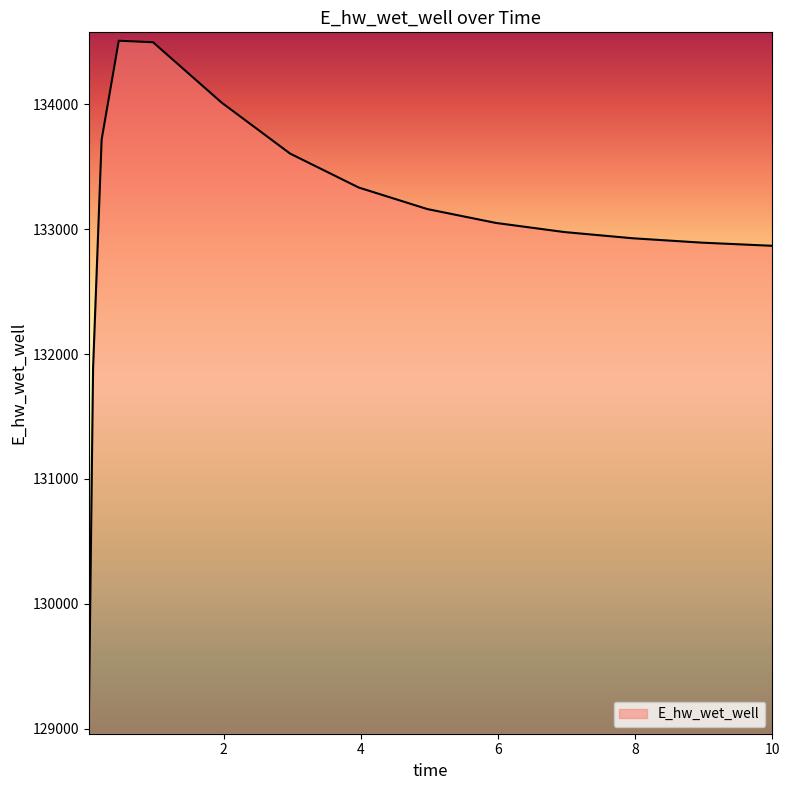

What is the maximum value shown in the chart?

134507.8